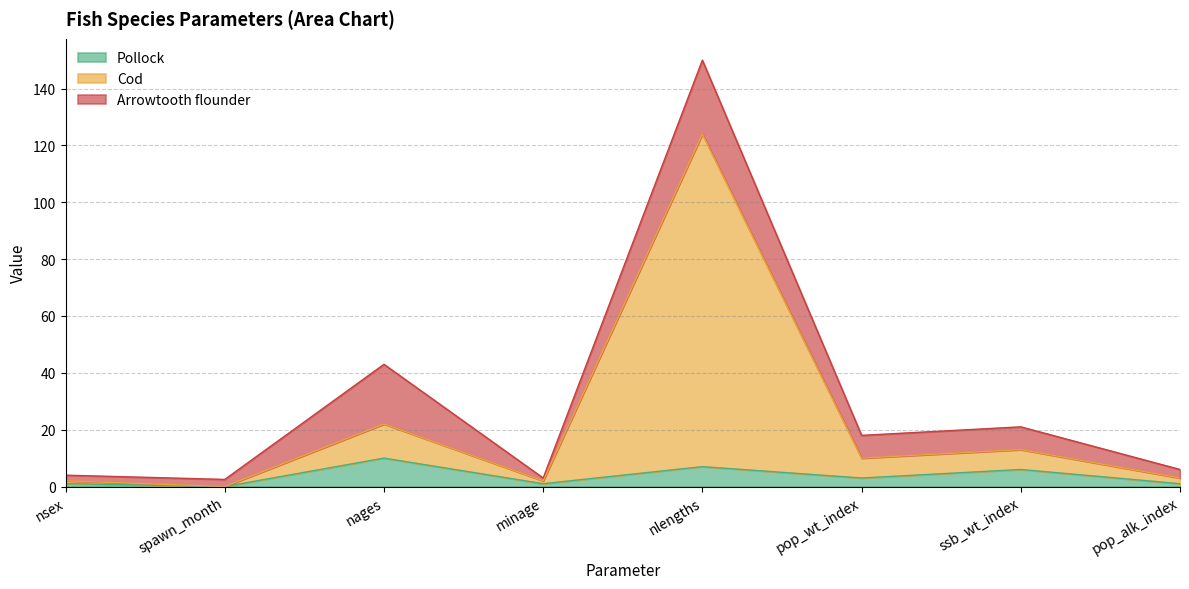

How many positive values does the Cod series have?

7